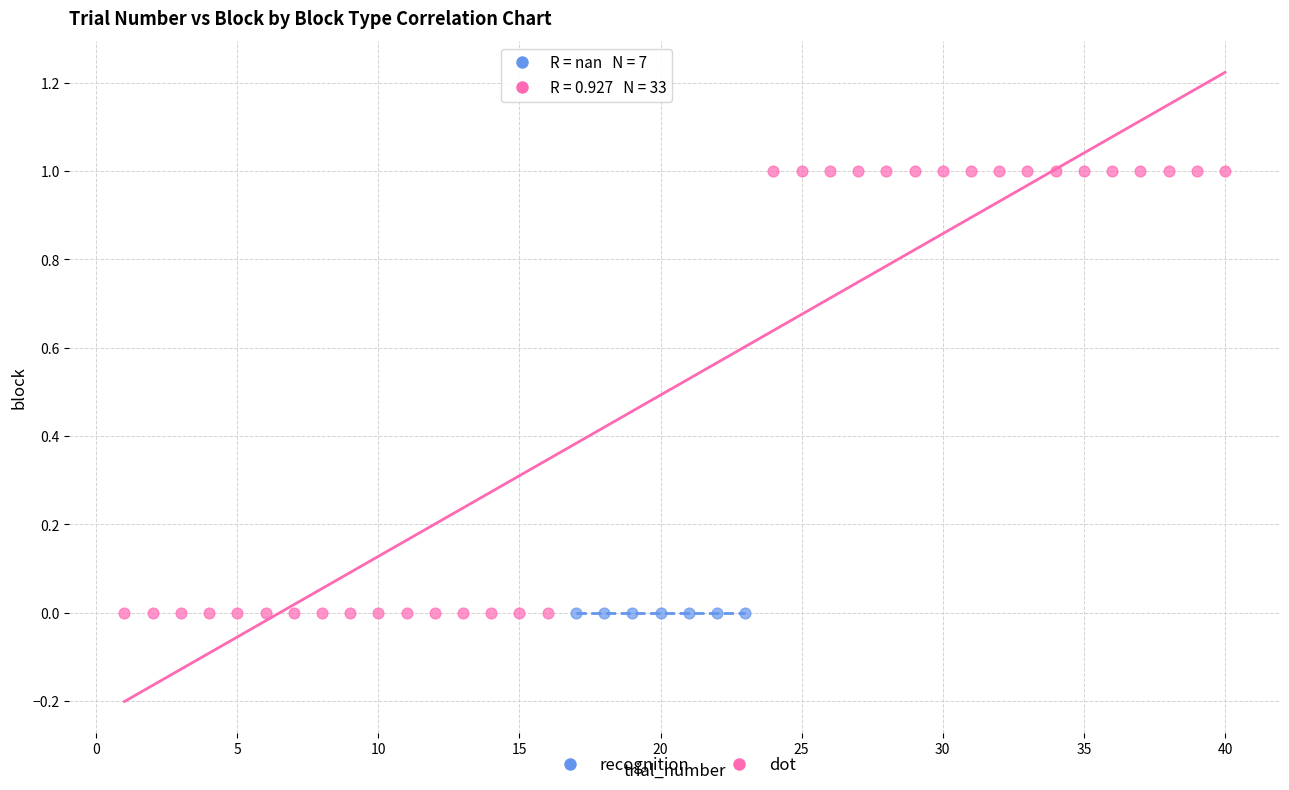

Which series contains the highest Y value?

dot